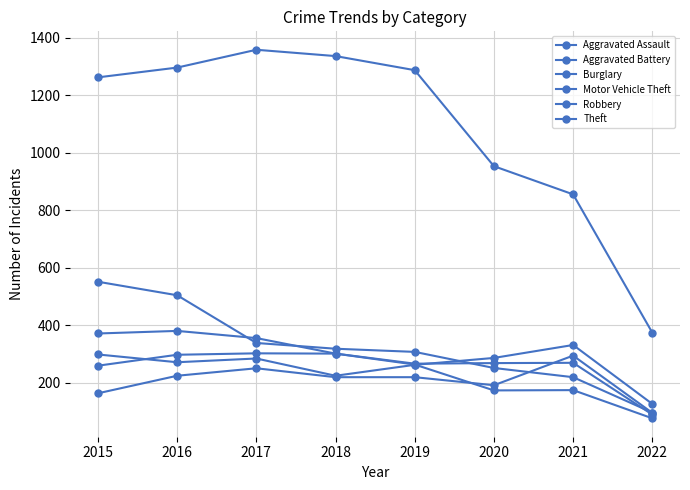

How many data points in Burglary are less than 319?

4